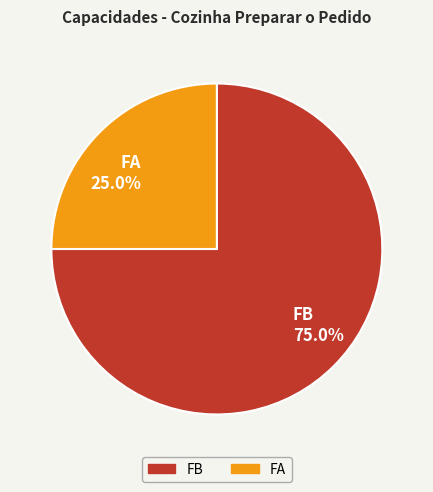

Combined, do FA and FB account for over 50%?

Yes